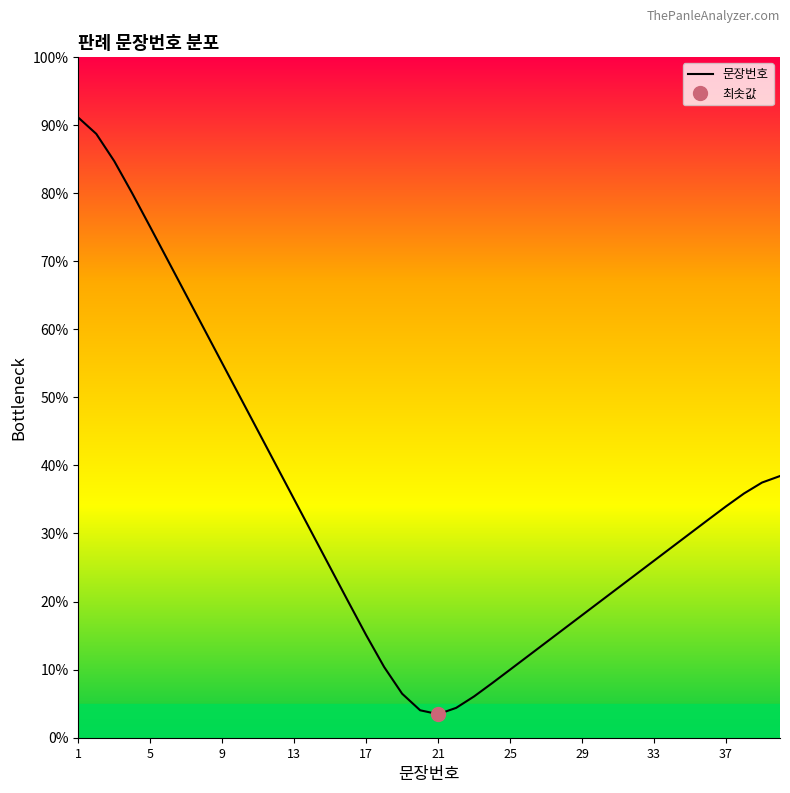

What is the minimum value for 문장번호?

3.5